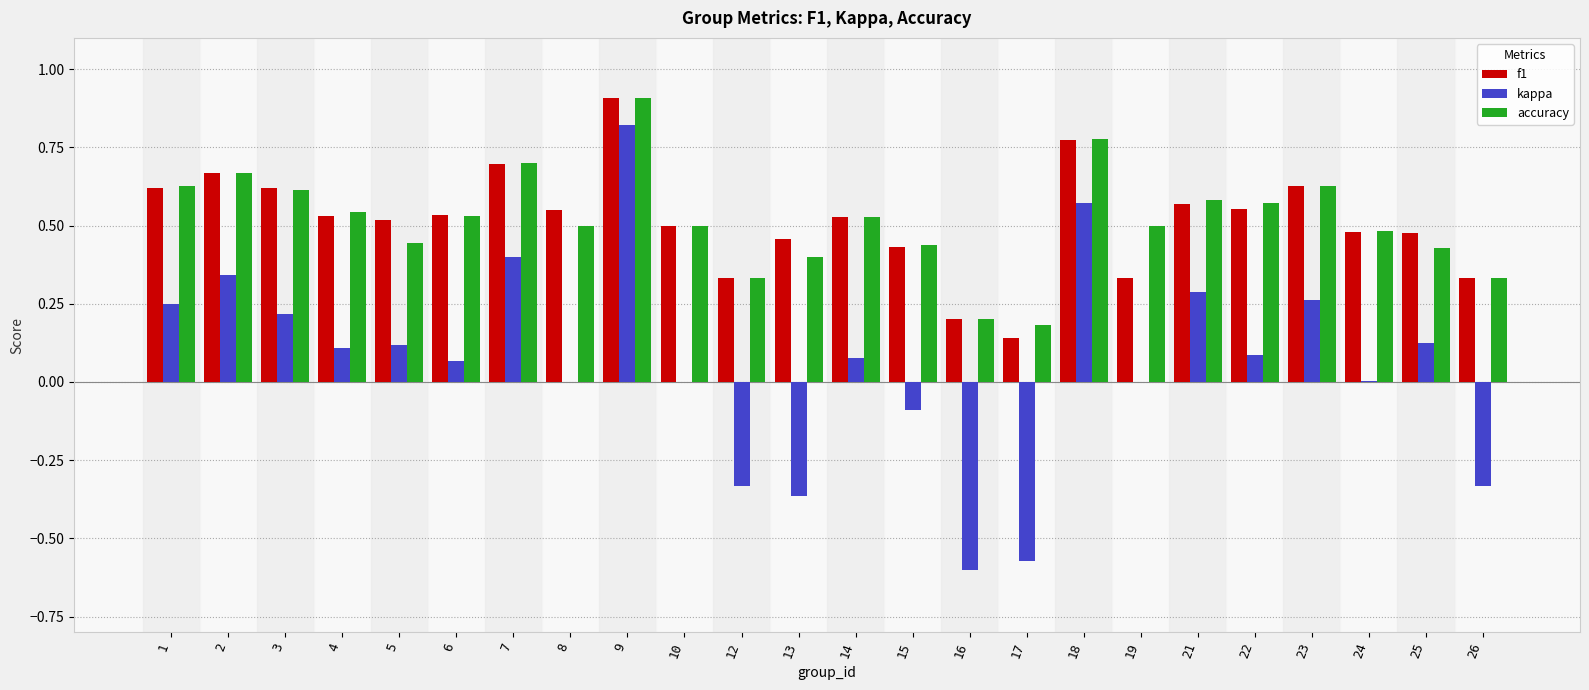

What is the greatest value displayed?

0.9